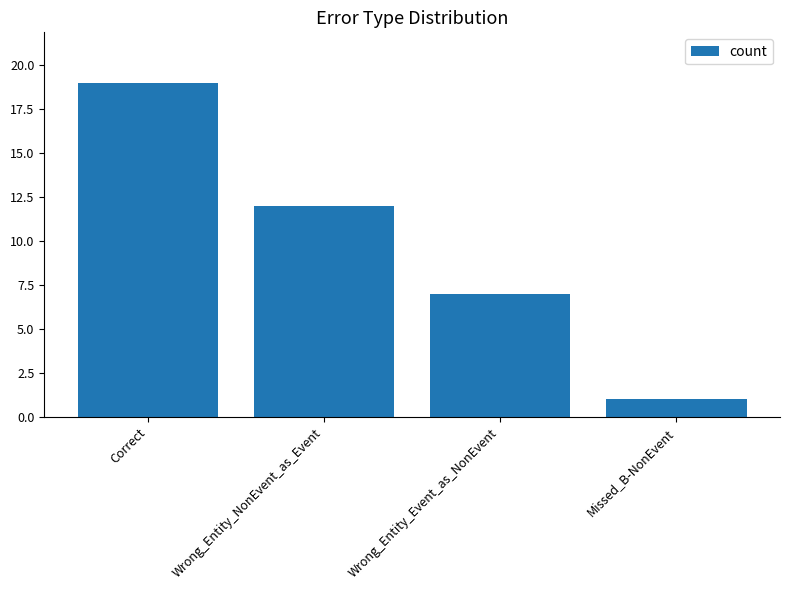

At which label does the data first exceed 12?

Correct